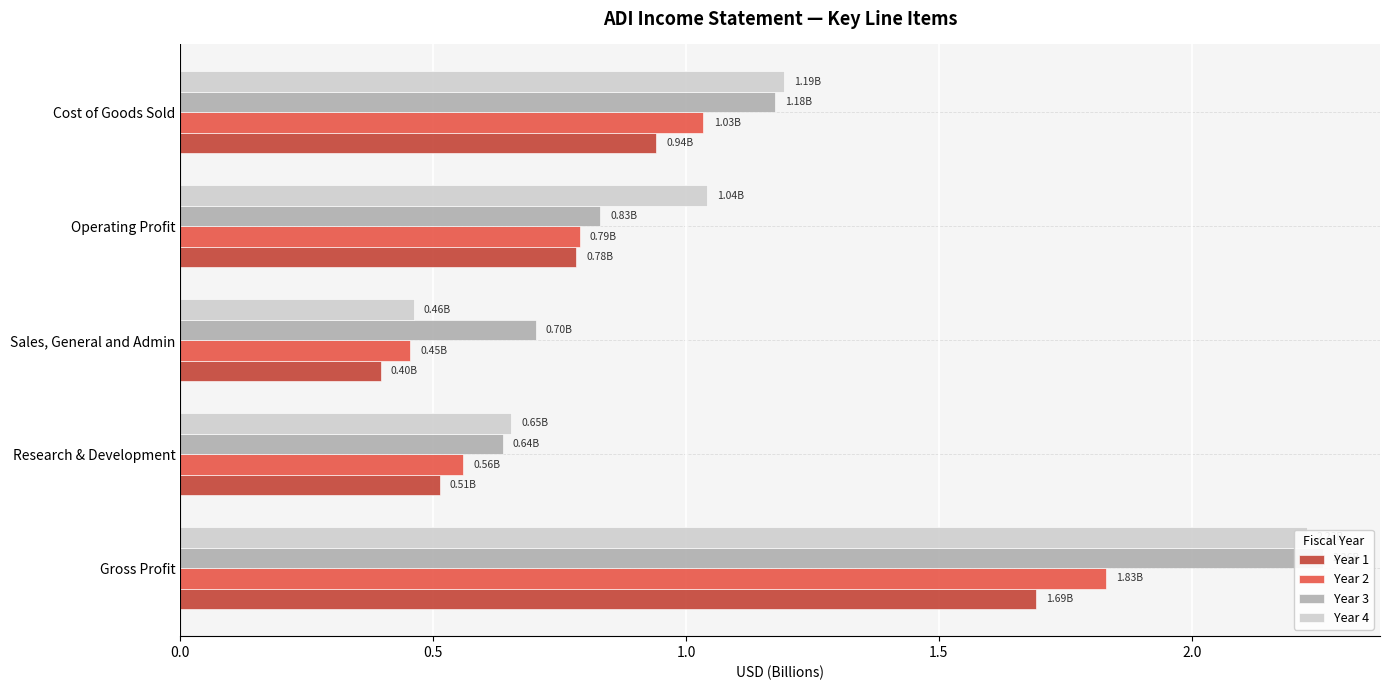

Are the bars horizontal?

Yes